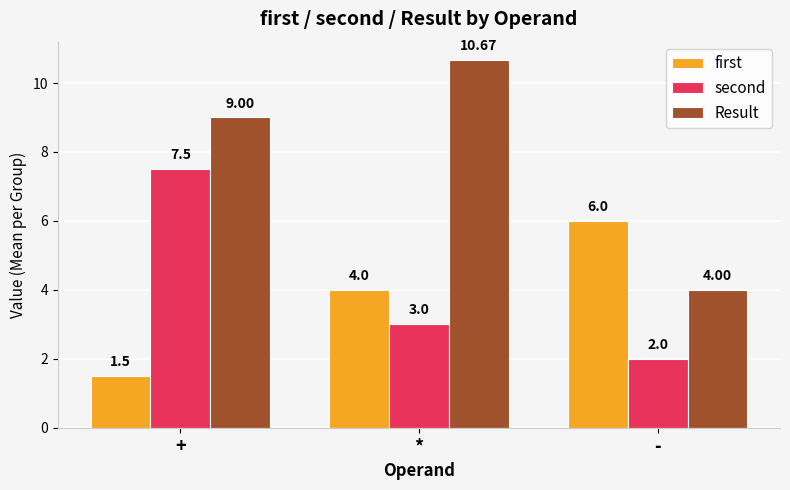

Read the second value at *.

3.0